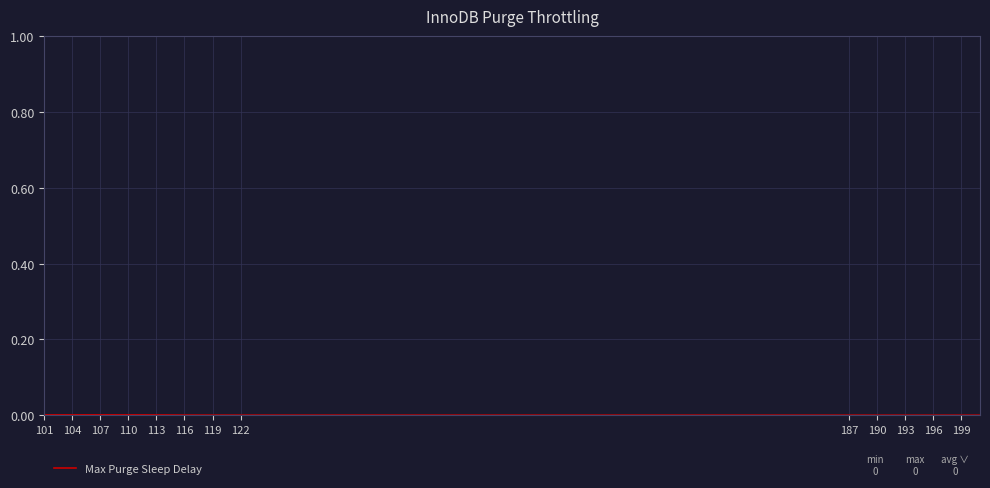

How many lines are shown in the chart?

1